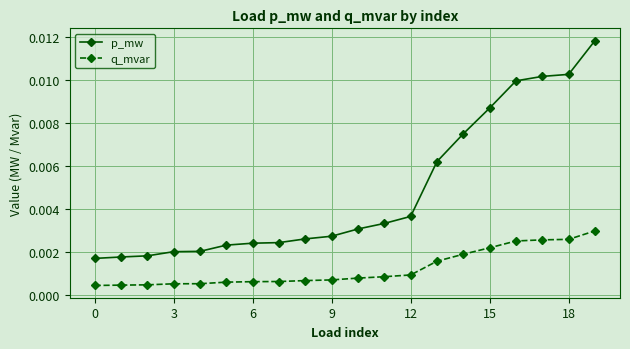

Which series has the largest total across all categories?

p_mw